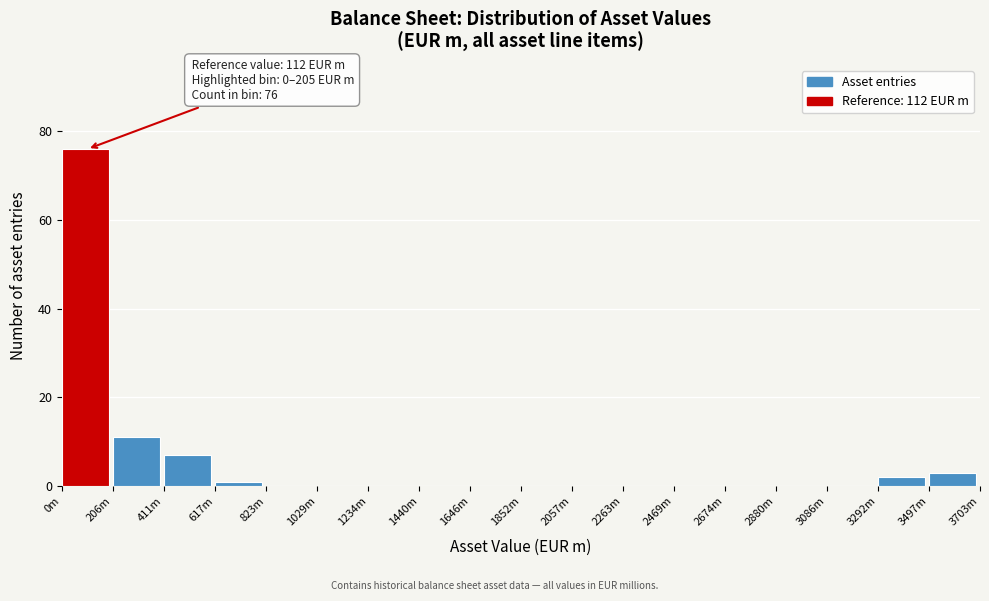

Reading left to right, extract all data points from this chart.

0m=76	206m=11	411m=7	617m=1	823m=0	1029m=0	1234m=0	1440m=0	1646m=0	1852m=0	2057m=0	2263m=0	2469m=0	2674m=0	2880m=0	3086m=0	3292m=2	3497m=3